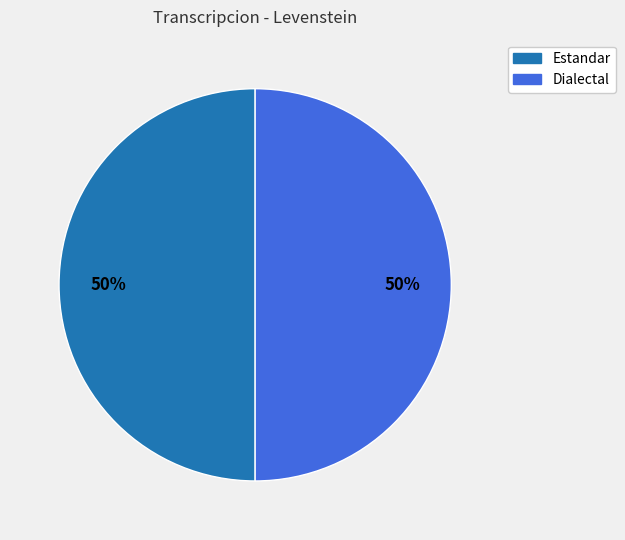

To the nearest percent, what is the average slice percentage?

50%